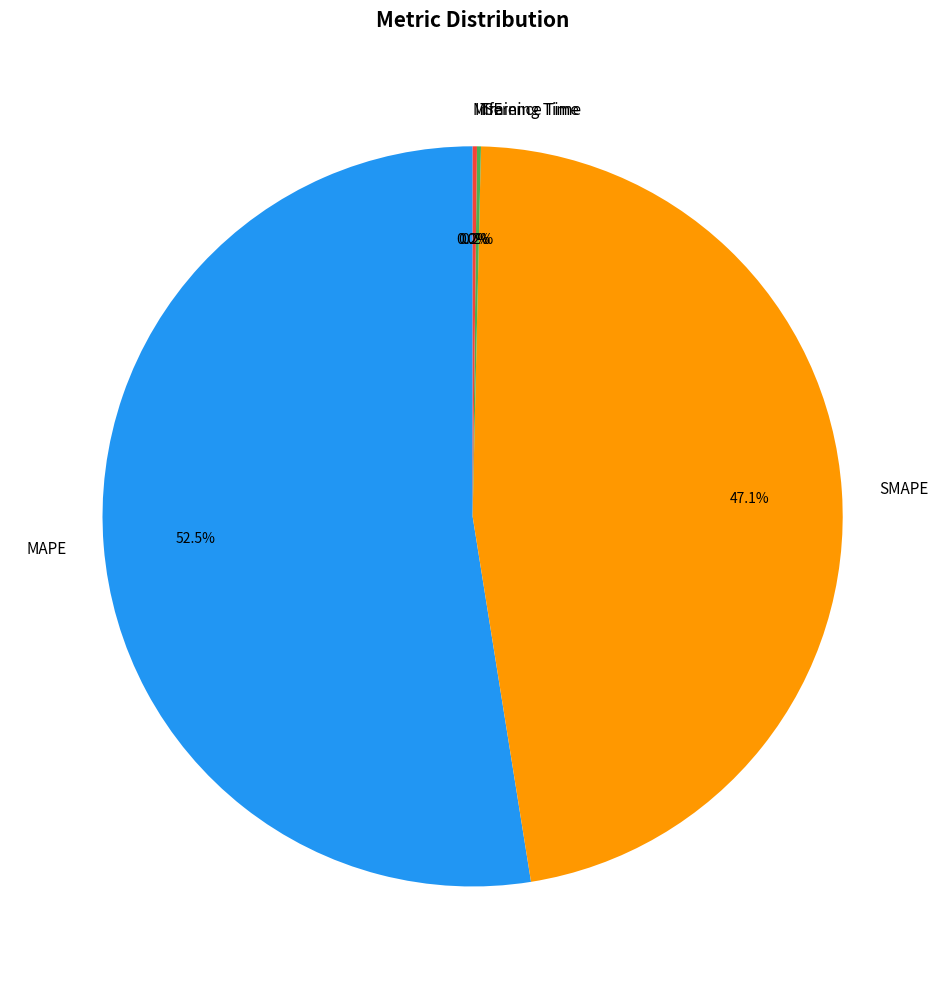

How much of the chart is everything except SMAPE?

52.9%